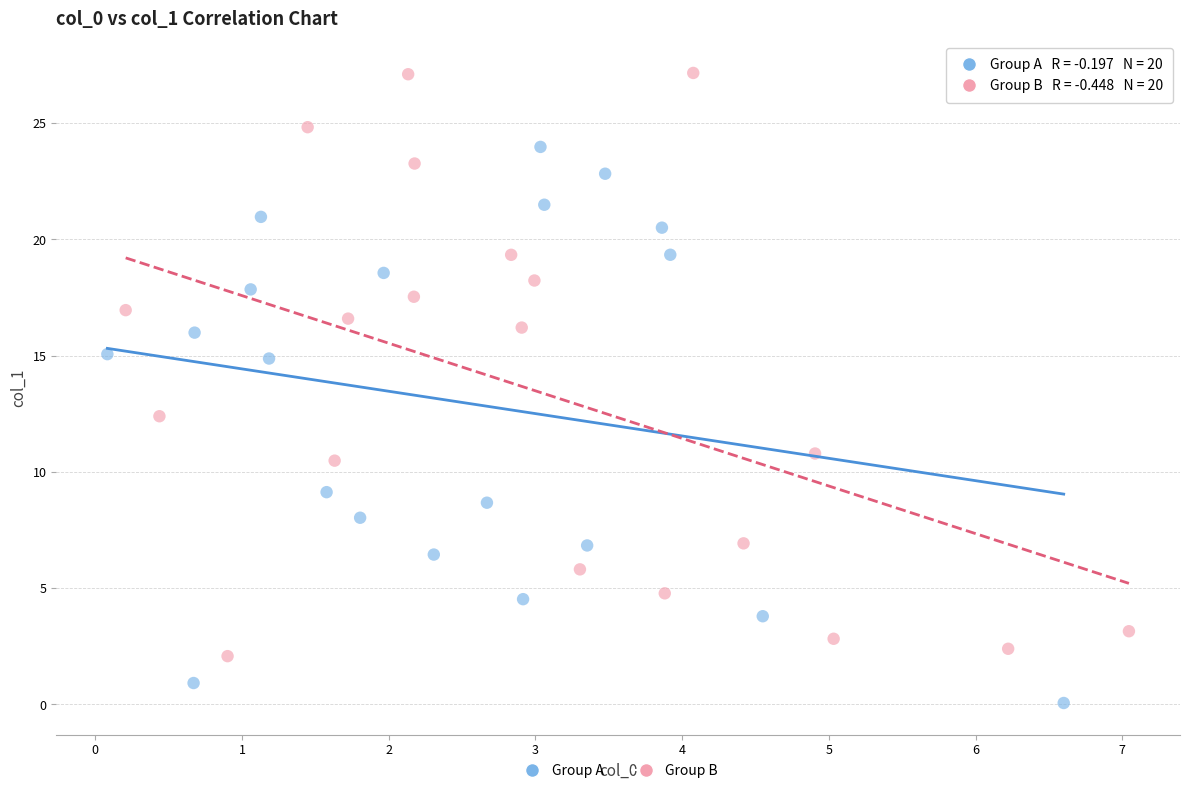

Which series contains the lowest Y value?

Group A